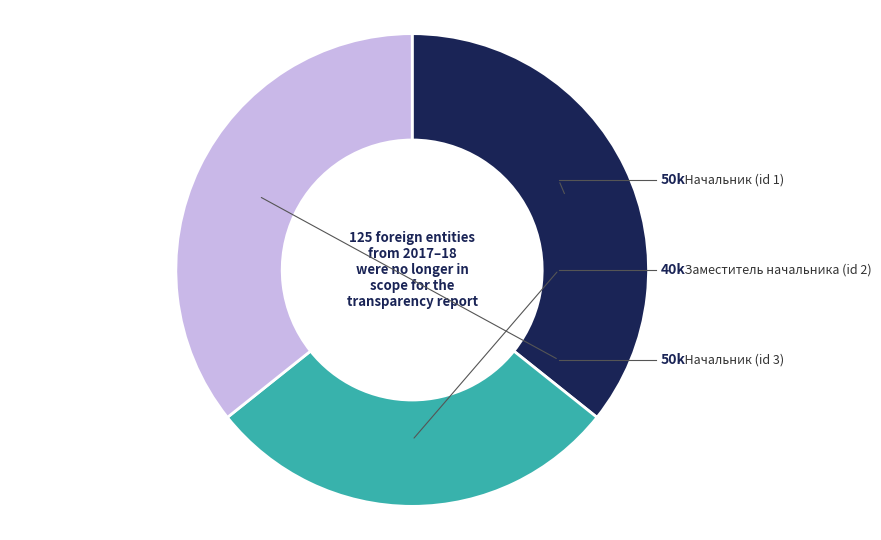

To the nearest percent, what is the difference between the largest and smallest slice percentages?

7%